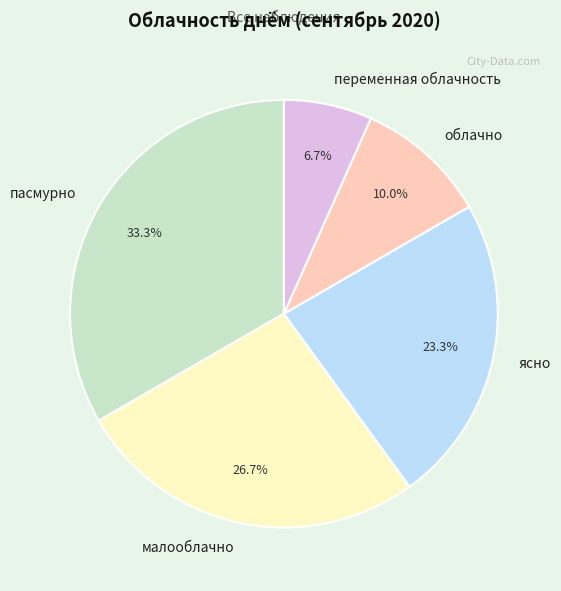

Count the number of slices in the pie.

5